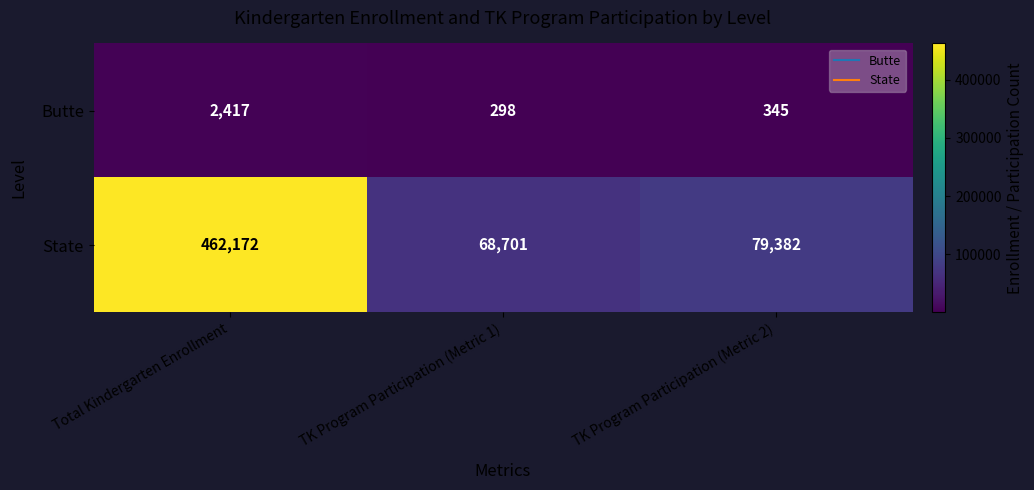

List the series in order of their overall mean, highest first.

State, Butte